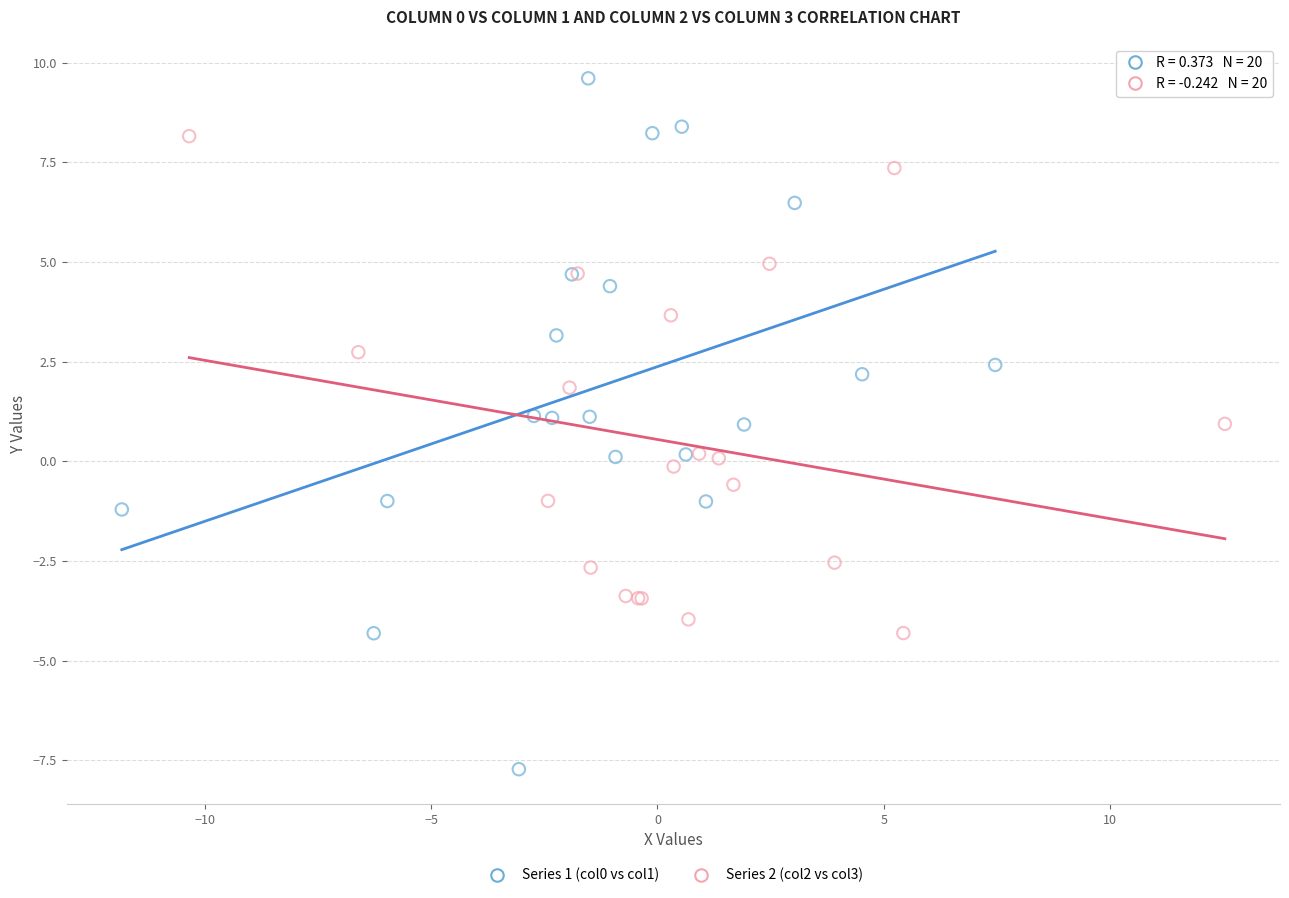

Which series contains the highest Y value?

Series 1 (col0 vs col1)